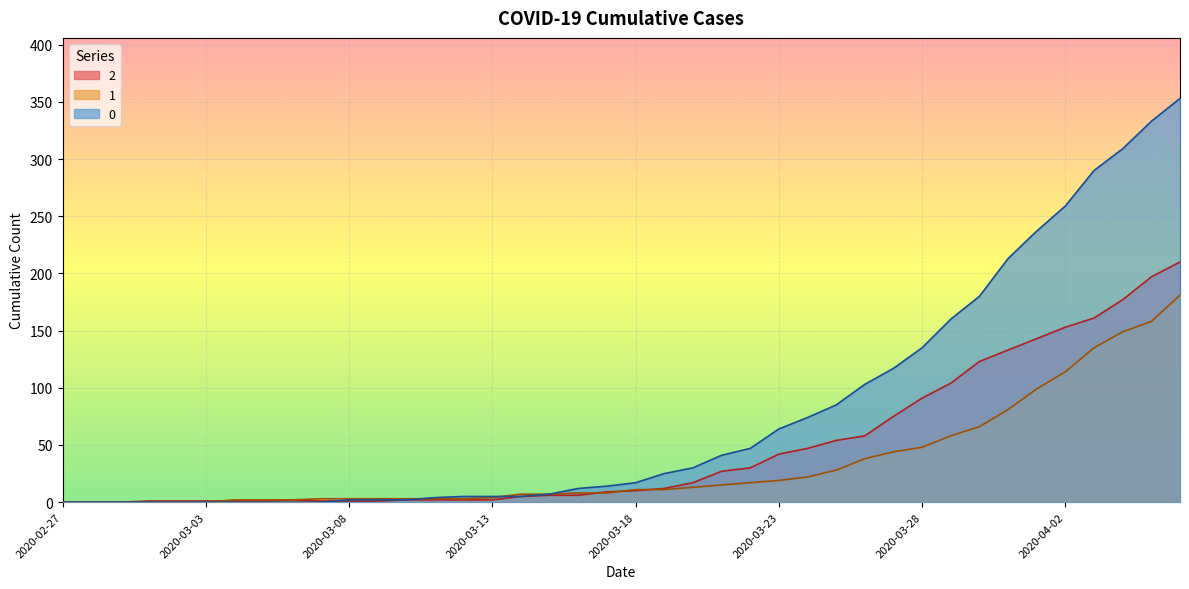

What is the label of the 28th point from the left?

2020-03-25